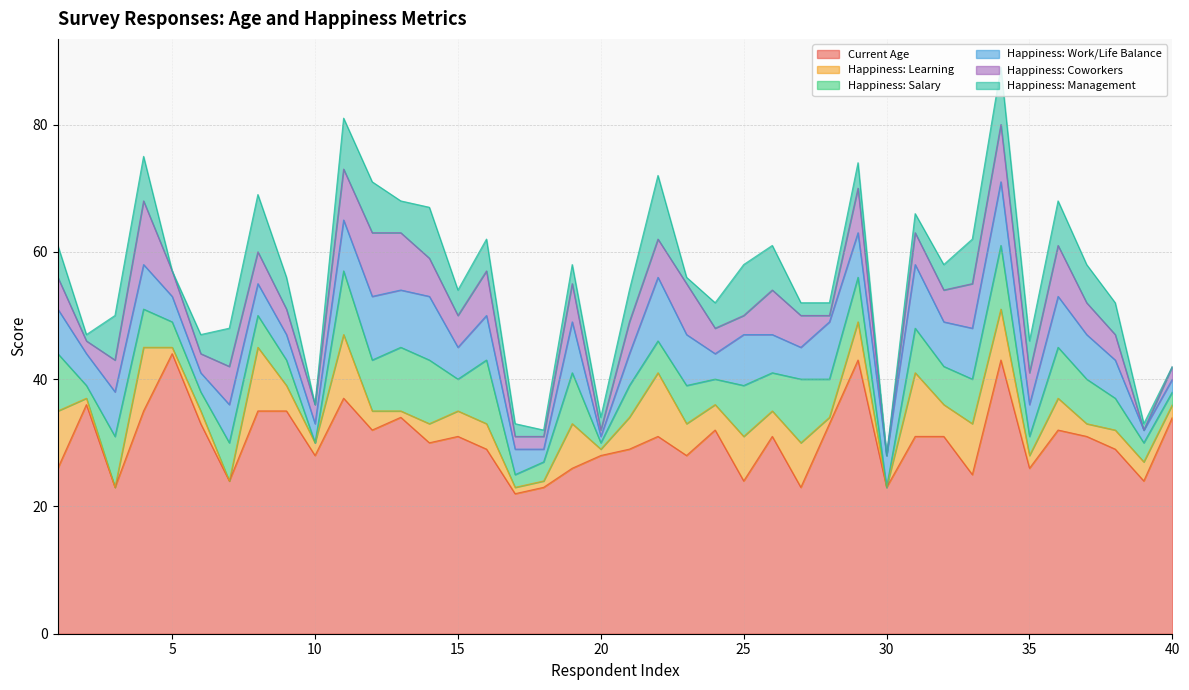

What is the value of the Happiness: Coworkers point at the 19th from the left?

6